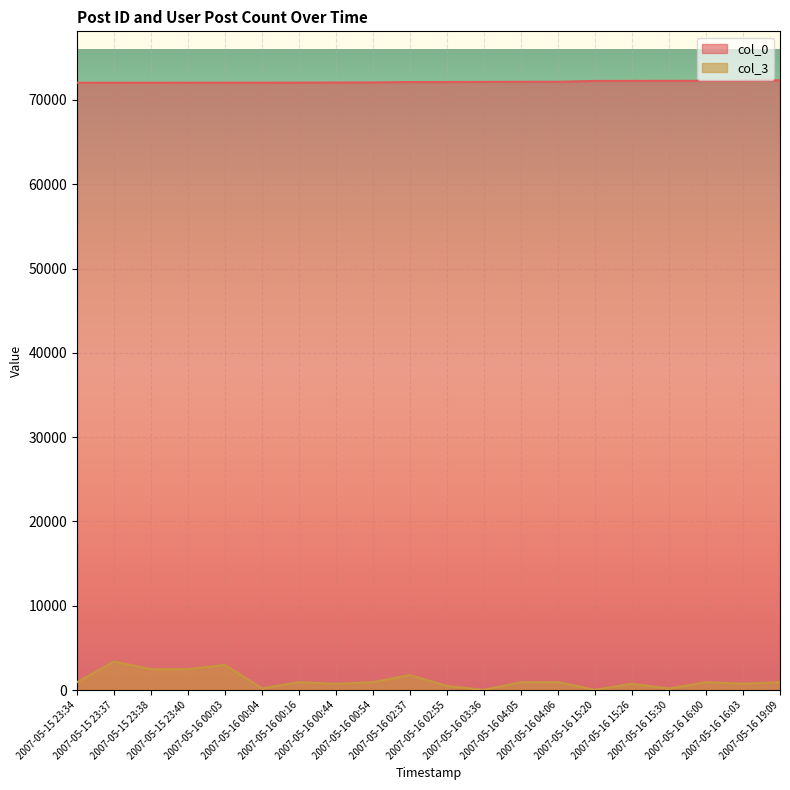

What is the sum of all col_3 values?

22738